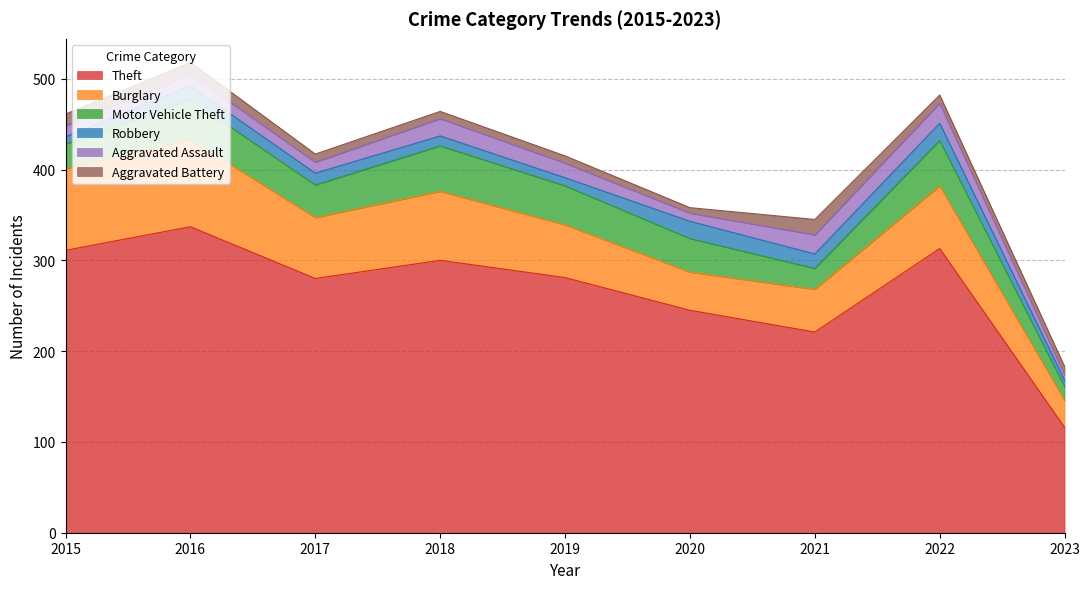

Does the chart have visible grid lines?

Yes